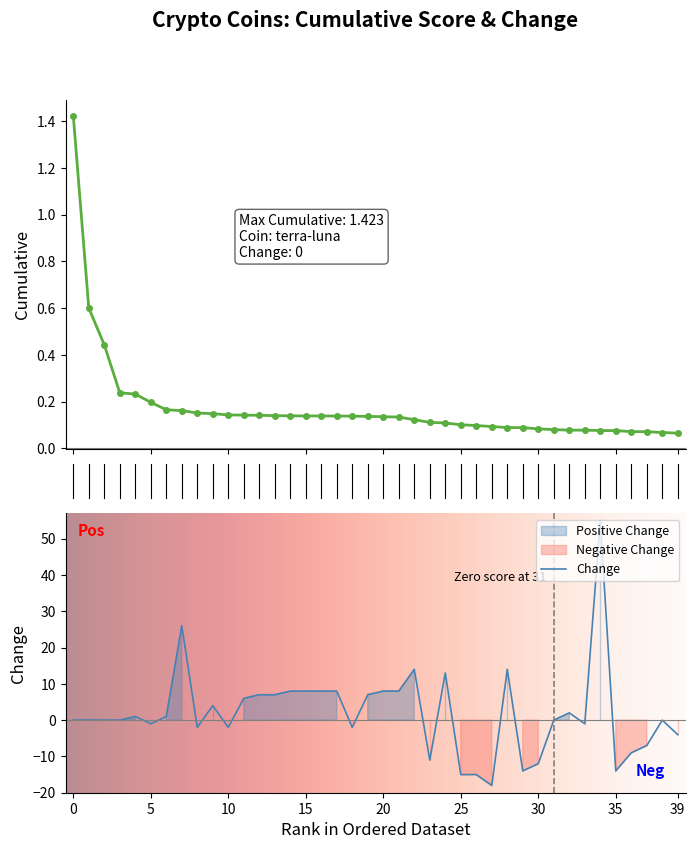

What is the smallest value displayed?

0.1